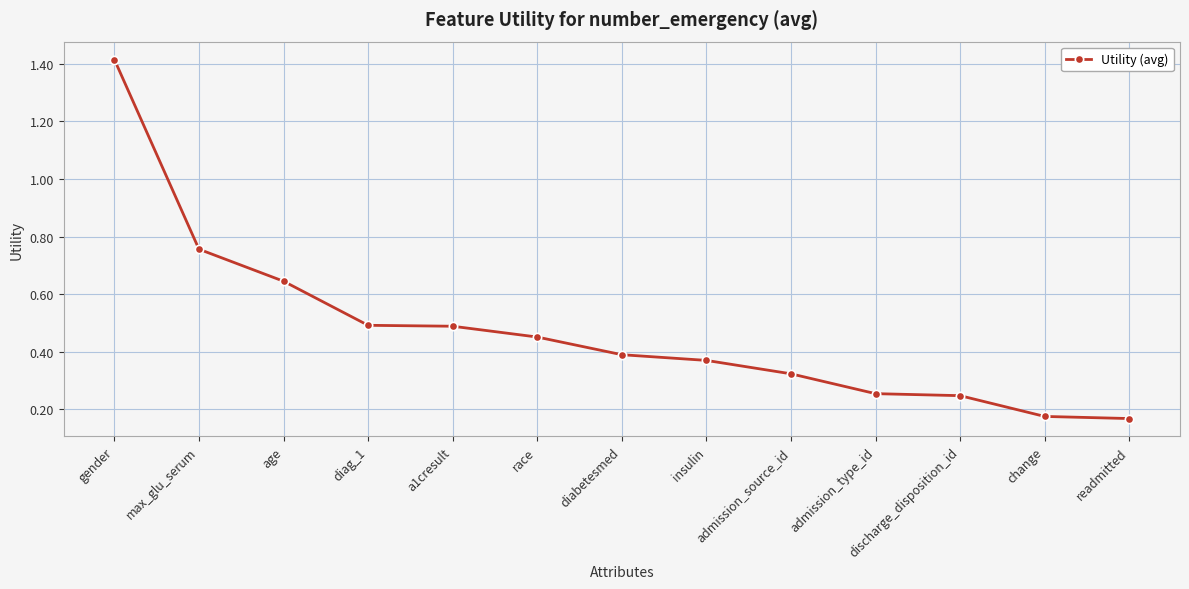

What is the label of the 9th point from the right?

a1cresult